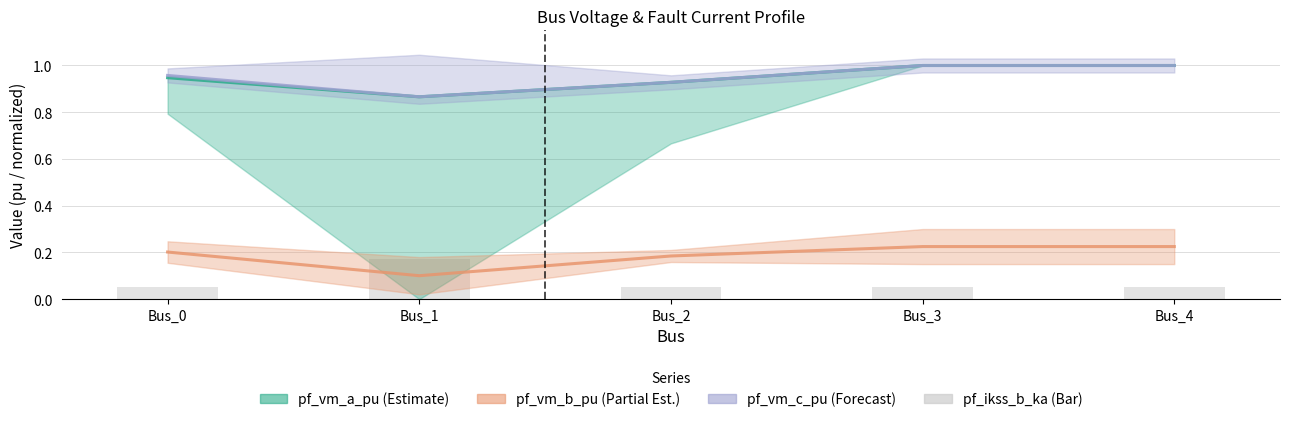

The value at Bus_4 is 0.1. True or false?

True